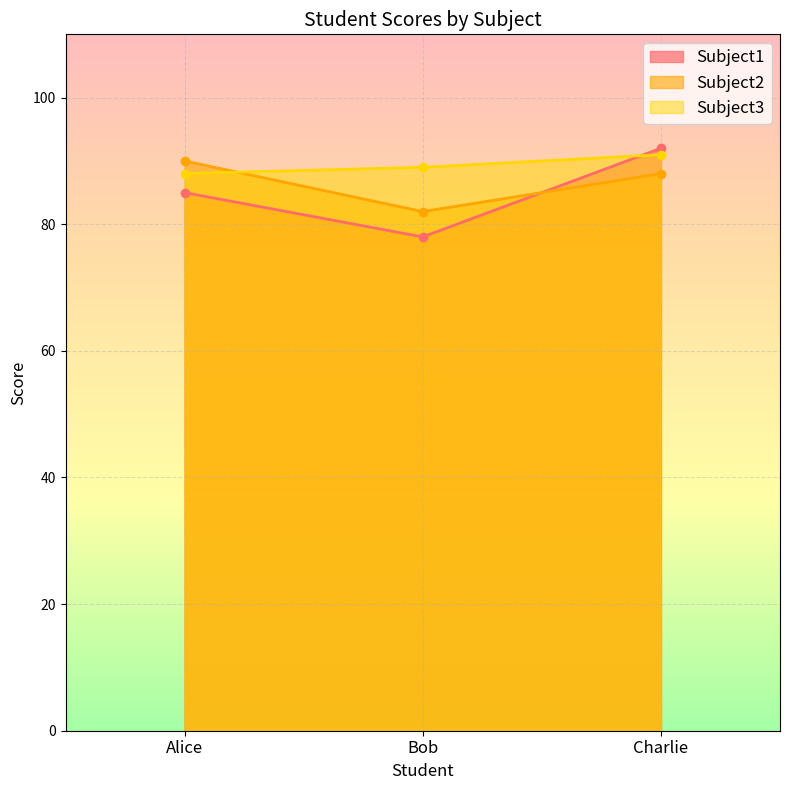

How many data points does each series have?

3